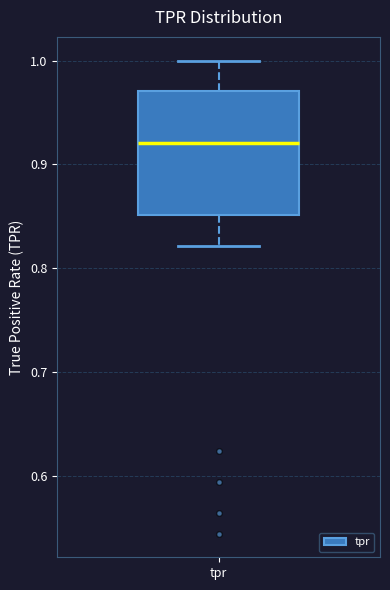

Read this box plot against the y-axis: the position of the median line, the range covered by the box, and the ends of both whiskers. The values are not printed on the chart, so give them approximately, as read against the axis.

median 0.92, box 0.85 to 0.97, whiskers 0.82 to 1.00